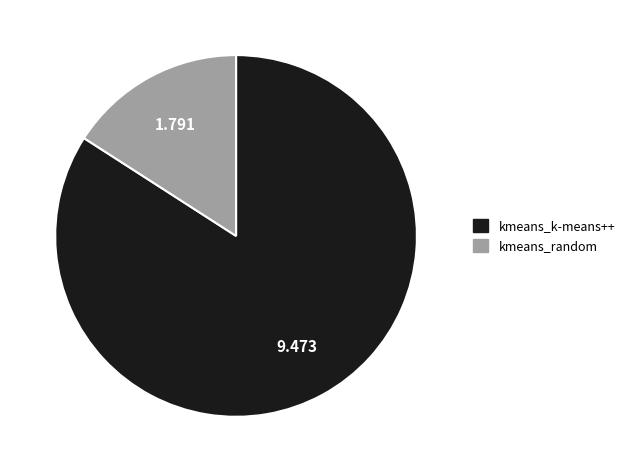

Between kmeans_k-means++ and kmeans_random, which is larger?

kmeans_k-means++